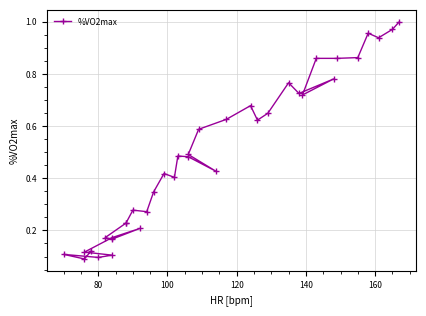

Where is the data nearest to the value 0?

80